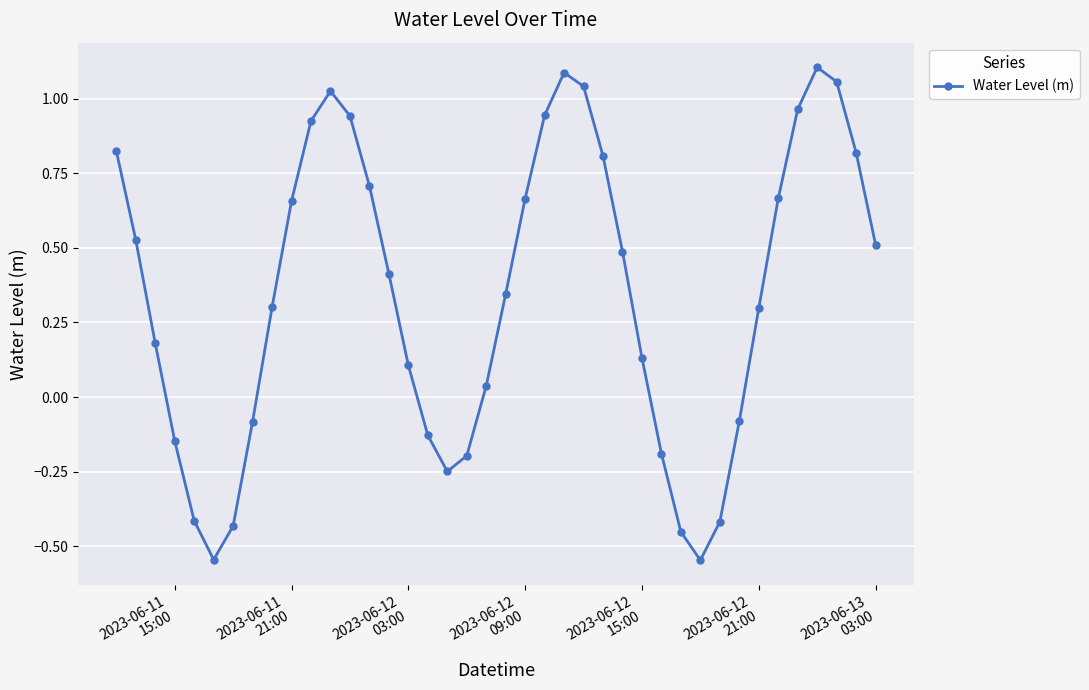

How many points are lower than both their immediate neighbors (excluding endpoints)?

3